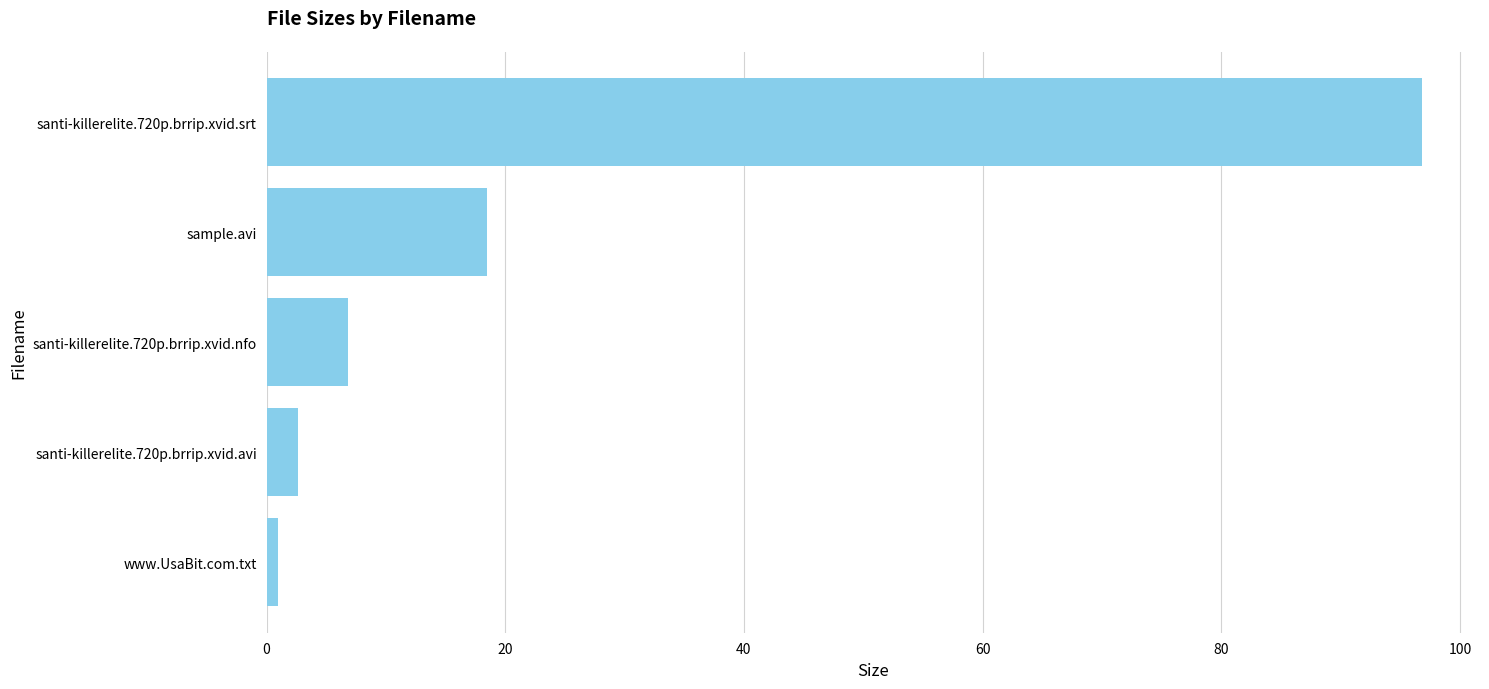

List the labels in order of value, smallest first.

www.UsaBit.com.txt, santi-killerelite.720p.brrip.xvid.avi, santi-killerelite.720p.brrip.xvid.nfo, sample.avi, santi-killerelite.720p.brrip.xvid.srt